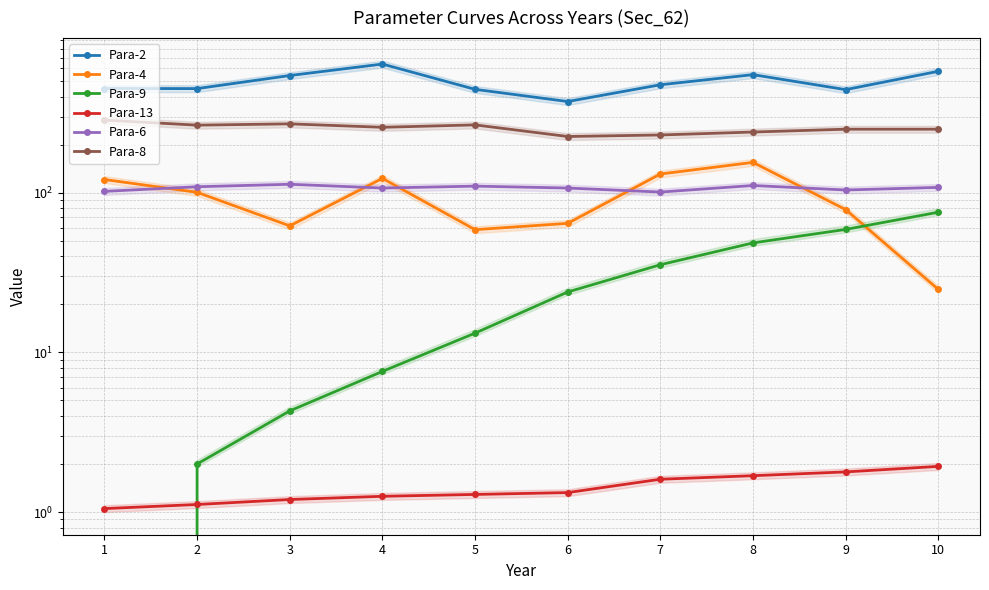

What is the greatest value displayed?

639.7